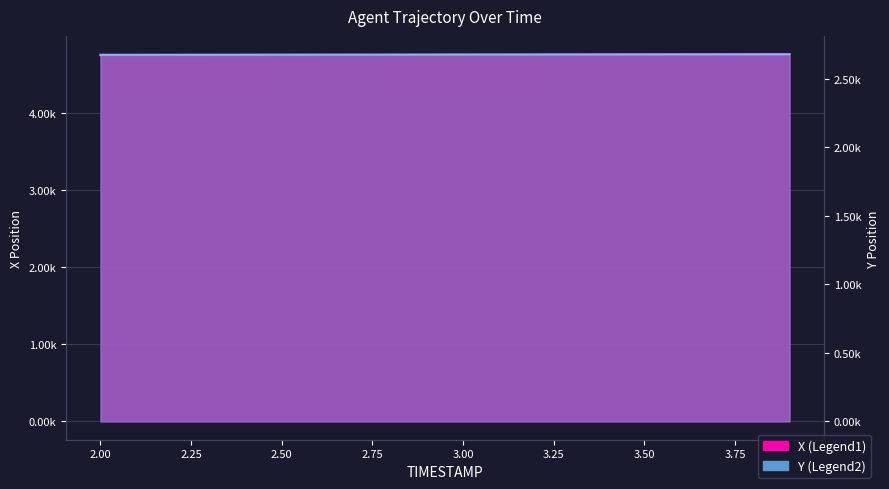

Reading right to left, what are all the values shown in this chart?

X: 3.9=4758.5	3.8=4757.6	3.7=4756.7	3.6=4755.9	3.5=4755.0	3.4=4754.1	3.3=4753.2	3.2=4752.3	3.1=4751.4	3.0=4750.6	2.9=4749.7	2.8=4748.8	2.7=4747.9	2.6=4747.1	2.5=4746.2	2.4=4745.4	2.3=4744.6	2.2=4743.8	2.1=4742.9	2.0=4742.1
Y: 3.9=2679.4	3.8=2679.2	3.7=2679.0	3.6=2678.8	3.5=2678.6	3.4=2678.4	3.3=2678.2	3.2=2678.0	3.1=2677.8	3.0=2677.6	2.9=2677.3	2.8=2677.1	2.7=2676.9	2.6=2676.7	2.5=2676.5	2.4=2676.3	2.3=2676.1	2.2=2675.9	2.1=2675.7	2.0=2675.5